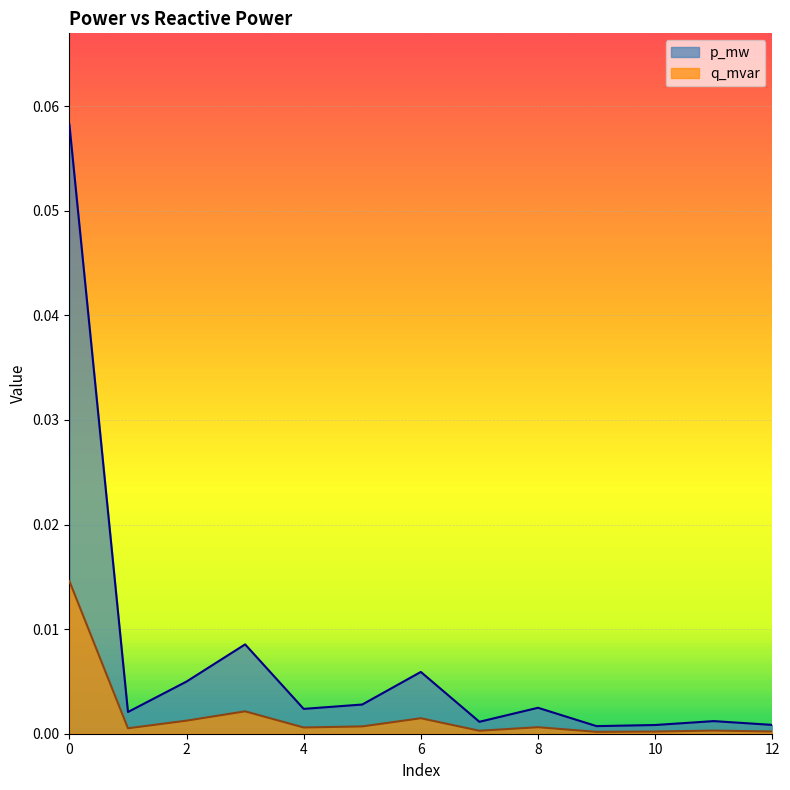

The q_mvar series shows 0.0 at 12. True or false?

False